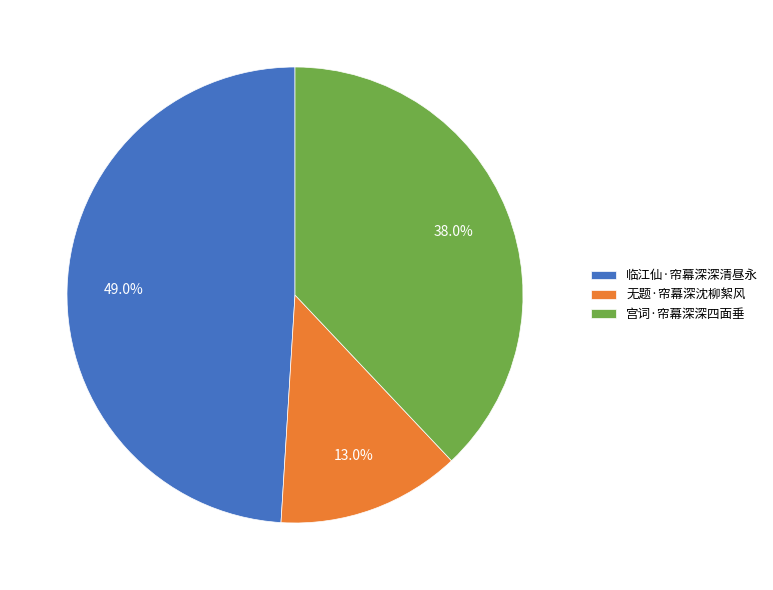

How many slices are in this pie chart?

3